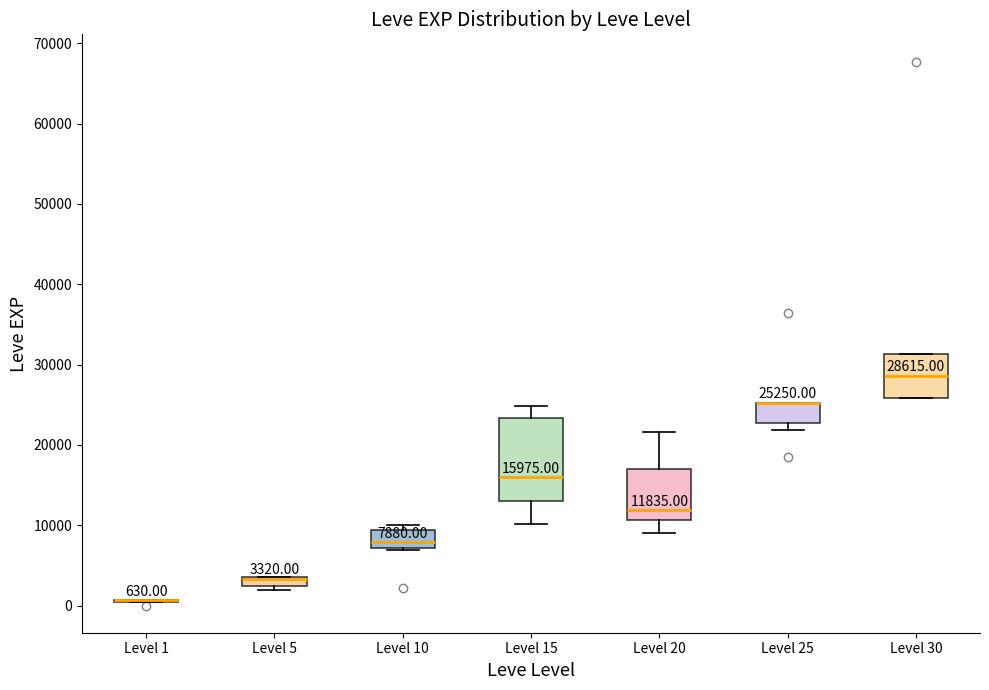

Which box is the tallest, from its lower edge to its upper edge?

Level 15